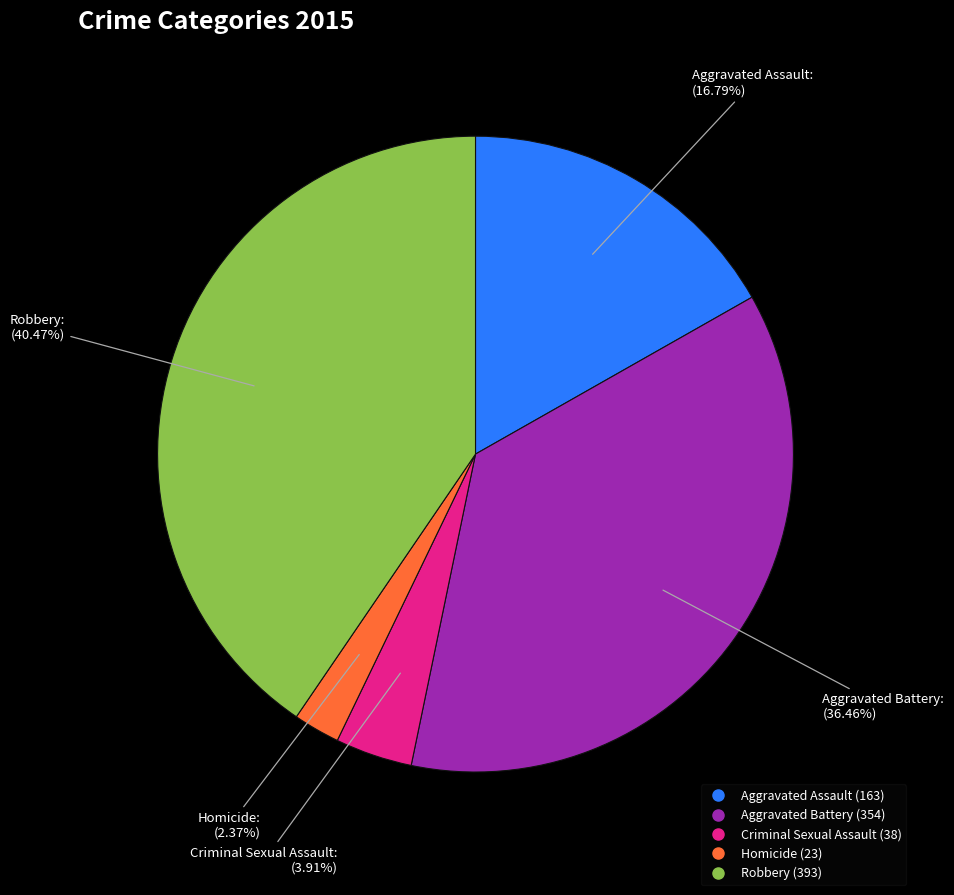

How many segments does this pie chart have?

5